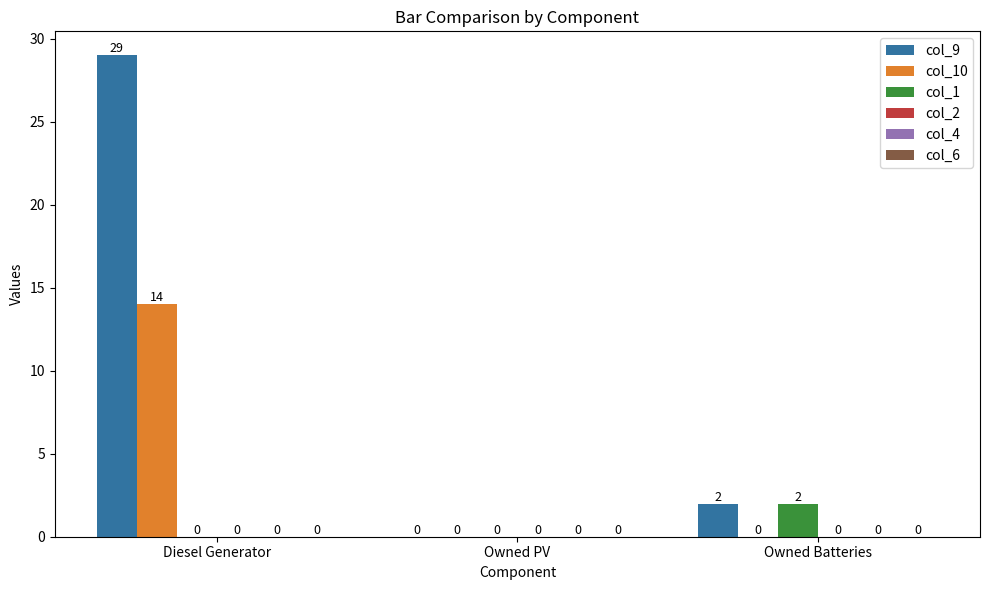

What is the spread (max minus min) of values at Owned Batteries?

2